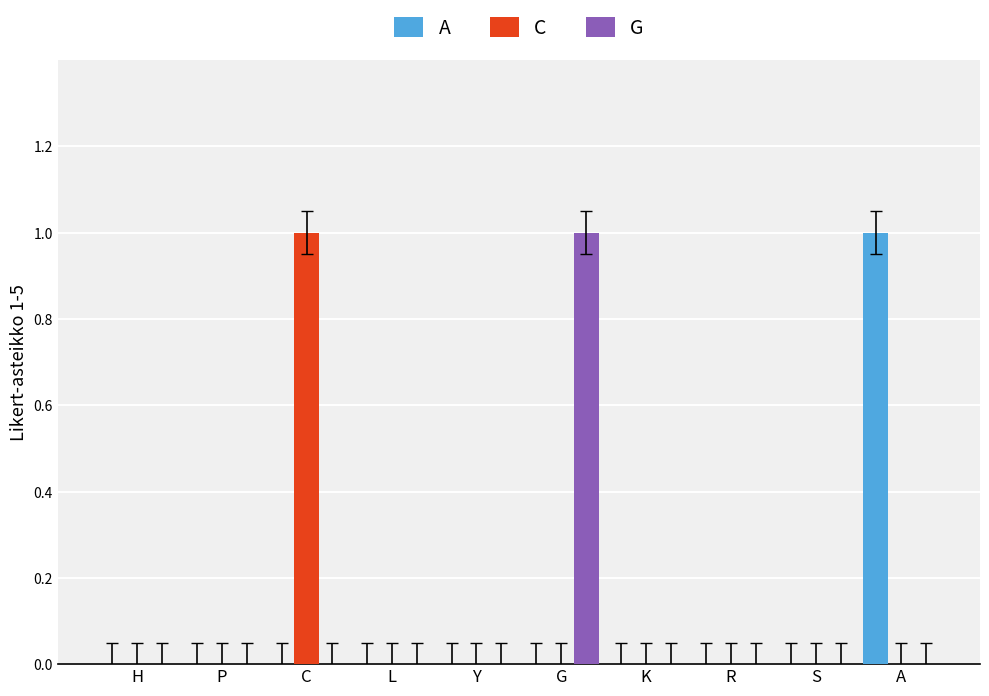

How many distinct data groups are displayed?

3